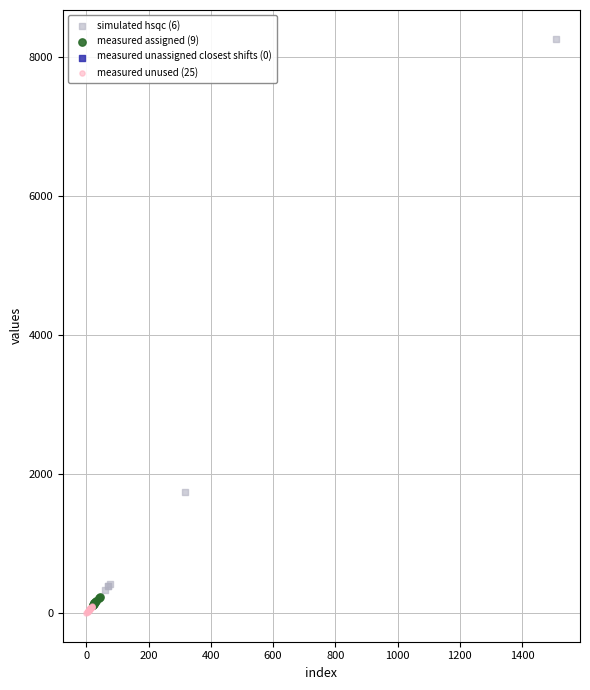

Which series has the largest Y range (max minus min)?

simulated hsqc (6)